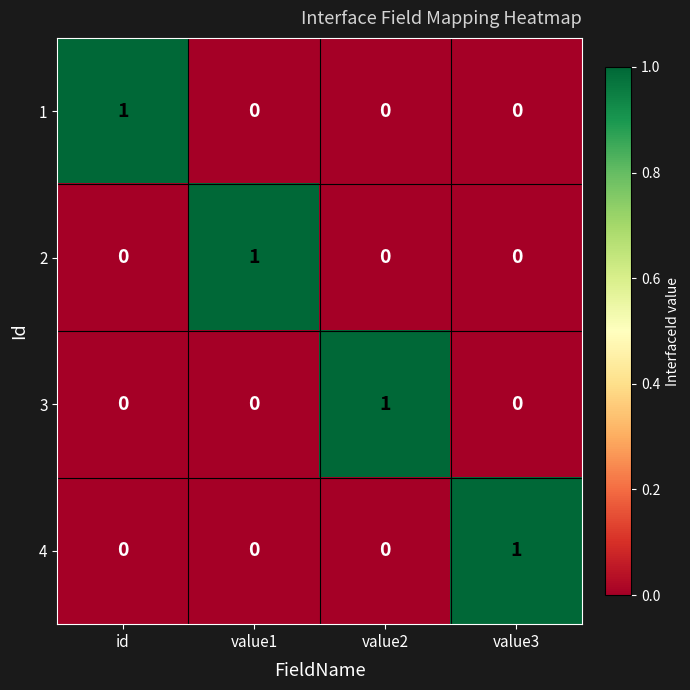

Count the 1 values in the range 0 to 1.

4